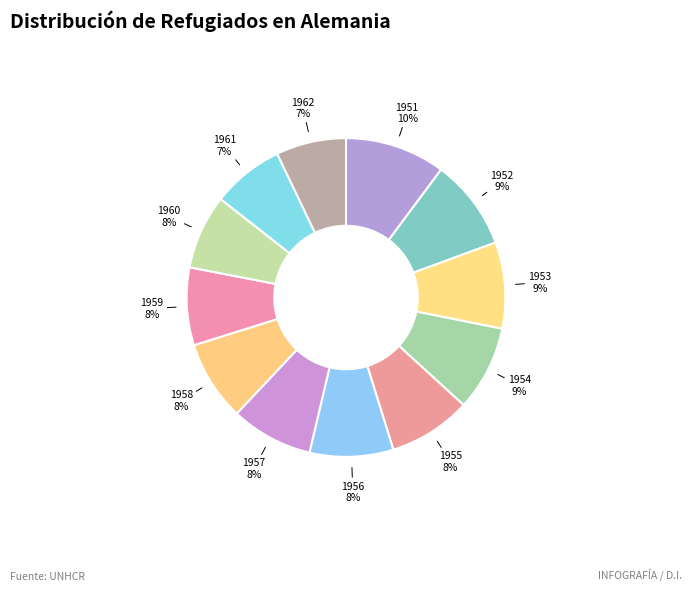

Rank the categories by value from highest to lowest.

1951, 1952, 1953, 1954, 1956, 1955, 1957, 1958, 1959, 1960, 1961, 1962